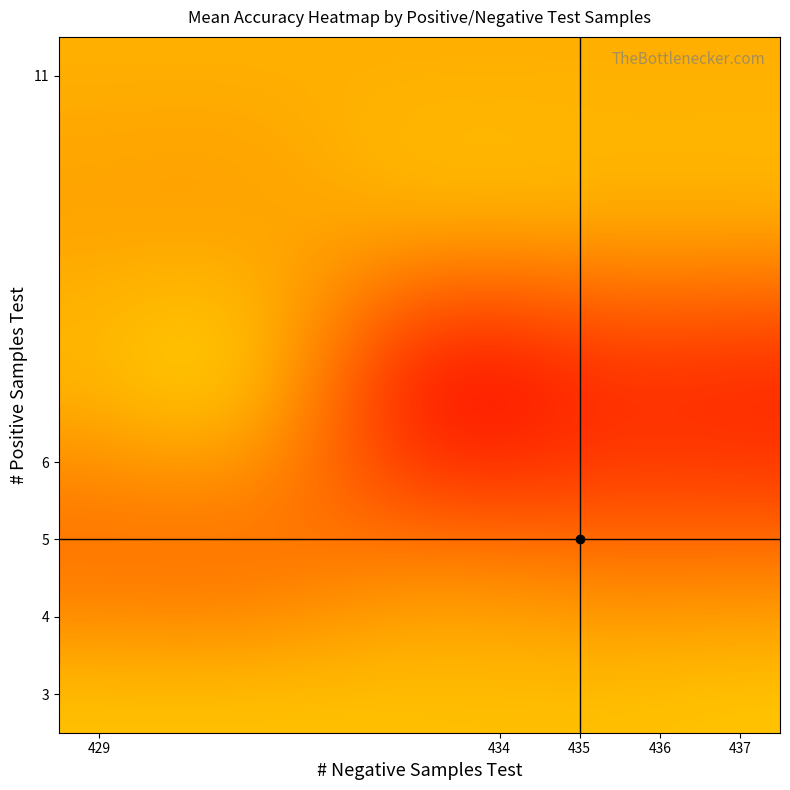

What is the minimum value shown in the chart?

36.0